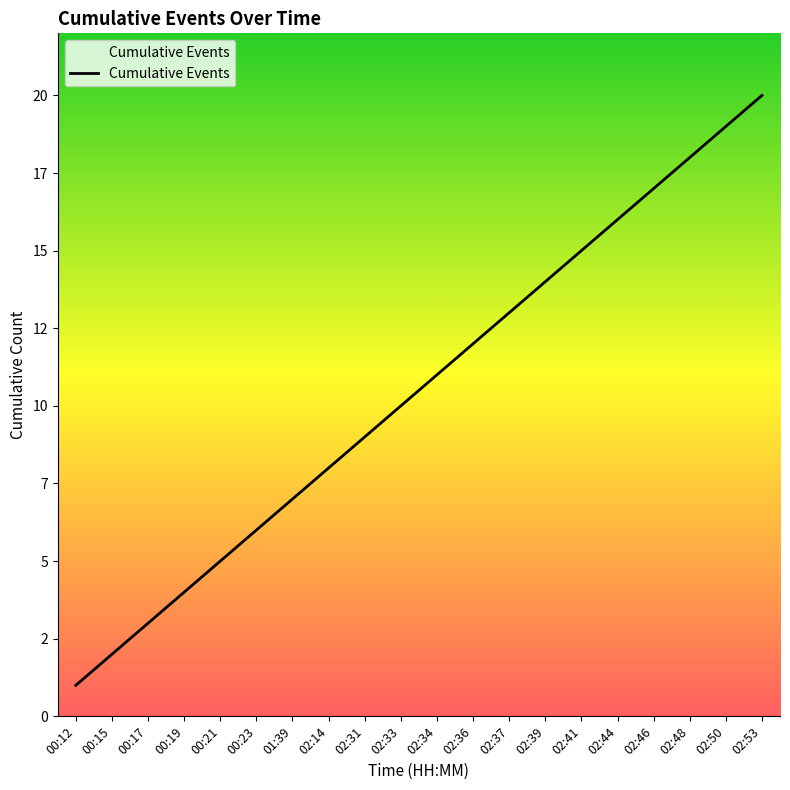

What is the difference between the values at 02:48 and 02:36?

6